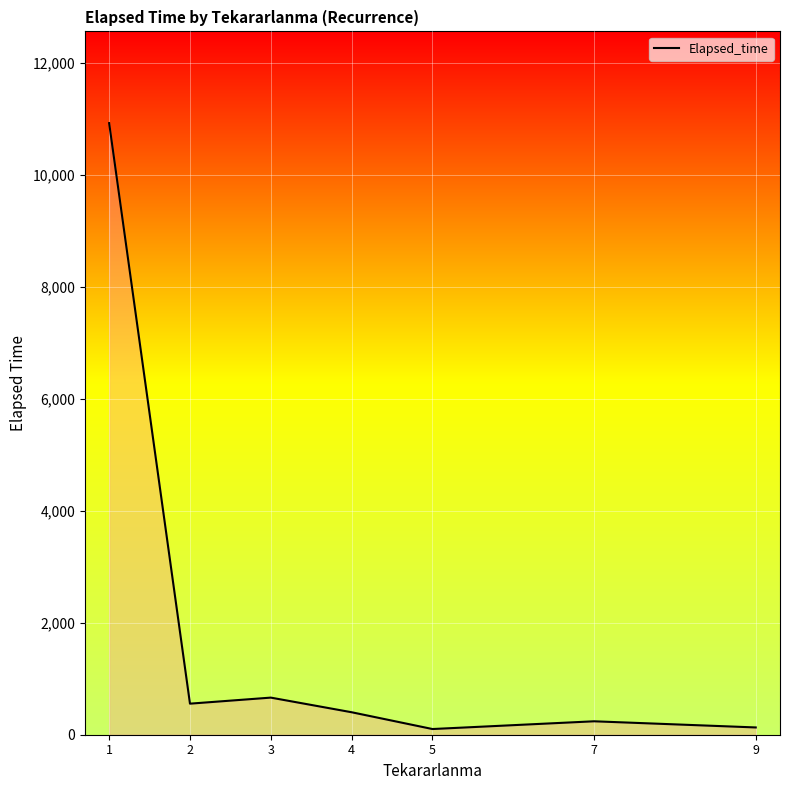

How many lines are shown in the chart?

1